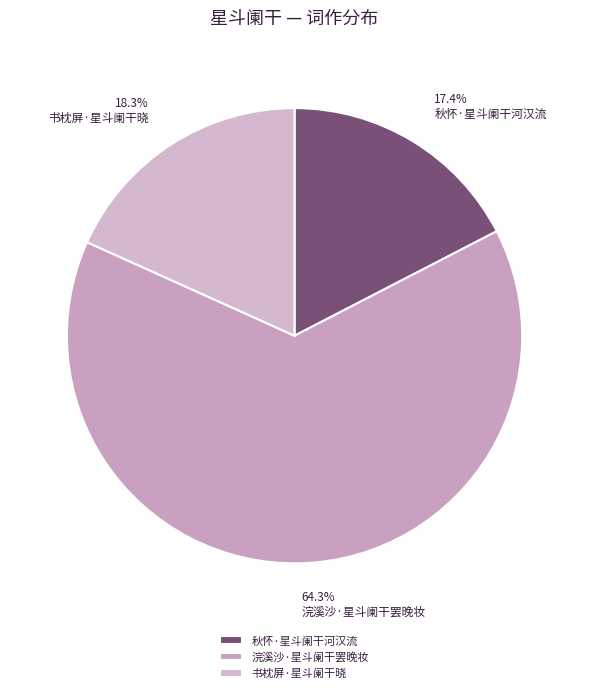

What percentage is the 浣溪沙·星斗阑干罢晚妆 slice, to the nearest percent?

64%